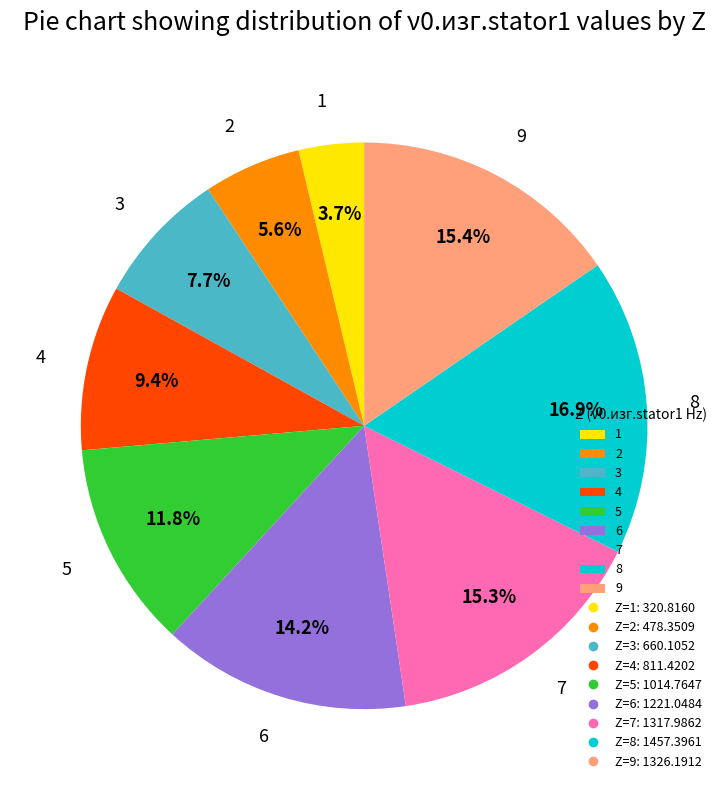

To the nearest percent, what is the average slice percentage?

11%